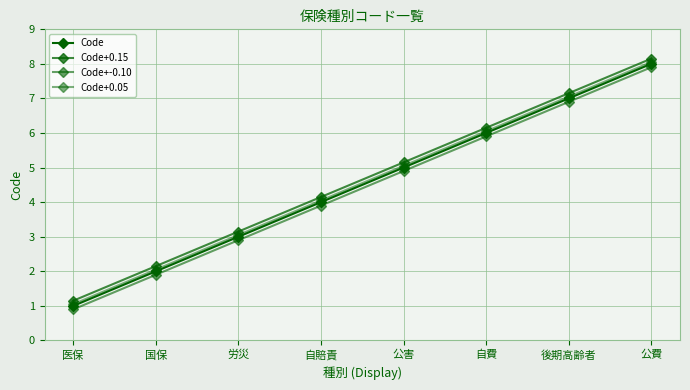

Which series changed the most between 自費 and 公費?

Code+0.05